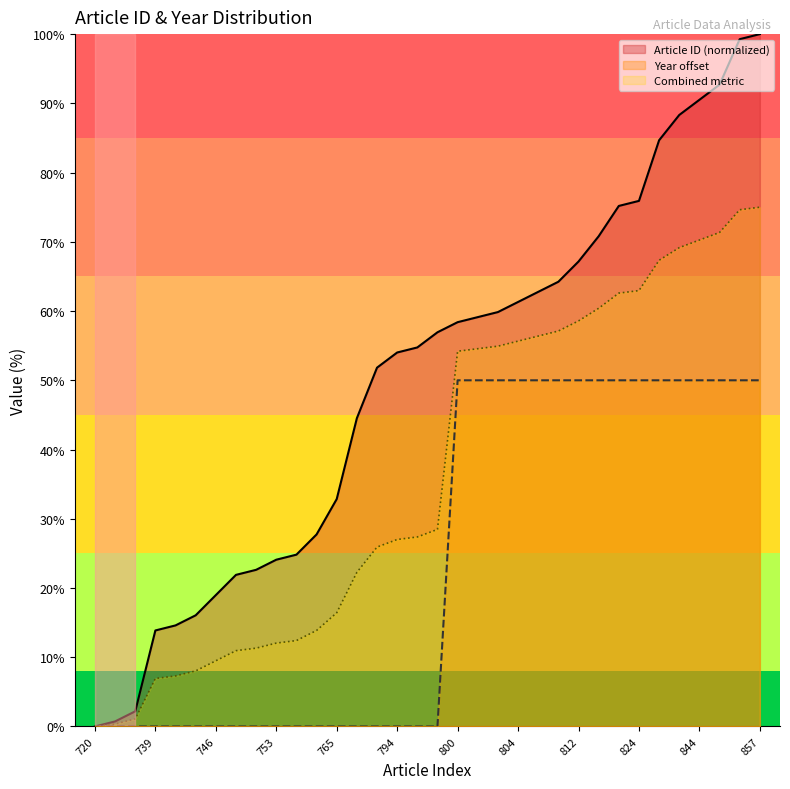

Reading right to left, what are all the values shown in this chart?

Article ID (normalized): 100.0	99.3	92.7	90.5	88.3	84.7	75.9	75.2	70.8	67.2	64.2	62.8	61.3	59.9	59.1	58.4	56.9	54.7	54.0	51.8	44.5	32.8	27.7	24.8	24.1	22.6	21.9	19.0	16.1	14.6	13.9	2.2	0.7	0.0
Year offset: 50.0	50.0	50.0	50.0	50.0	50.0	50.0	50.0	50.0	50.0	50.0	50.0	50.0	50.0	50.0	50.0	0.0	0.0	0.0	0.0	0.0	0.0	0.0	0.0	0.0	0.0	0.0	0.0	0.0	0.0	0.0	0.0	0.0	0.0
Combined metric: 75.0	74.6	71.4	70.3	69.2	67.3	63.0	62.6	60.4	58.6	57.1	56.4	55.7	54.9	54.6	54.2	28.5	27.4	27.0	25.9	22.3	16.4	13.9	12.4	12.0	11.3	10.9	9.5	8.0	7.3	6.9	1.1	0.4	0.0